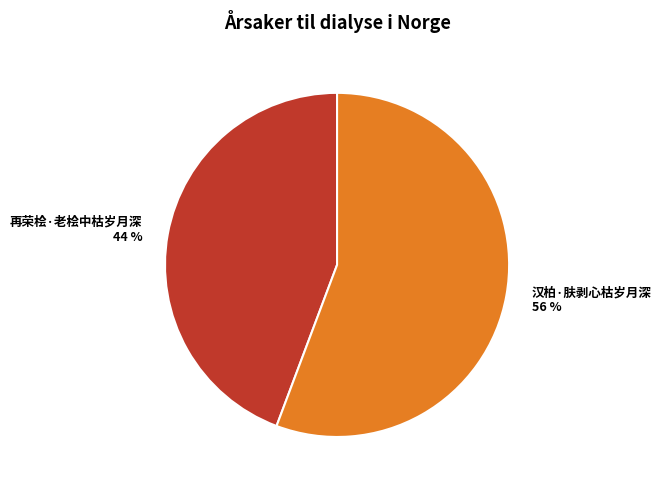

Combined, do 汉柏·肤剥心枯岁月深 and 再荣桧·老桧中枯岁月深 account for over 50%?

Yes